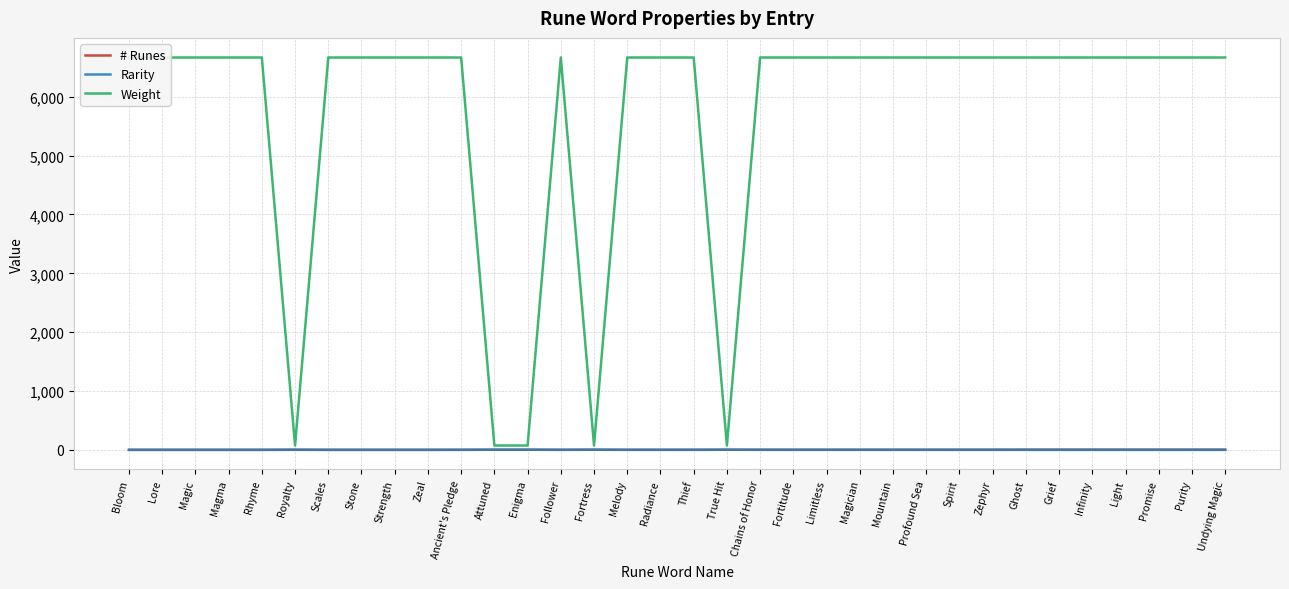

Which series has the largest range (max minus min)?

Weight